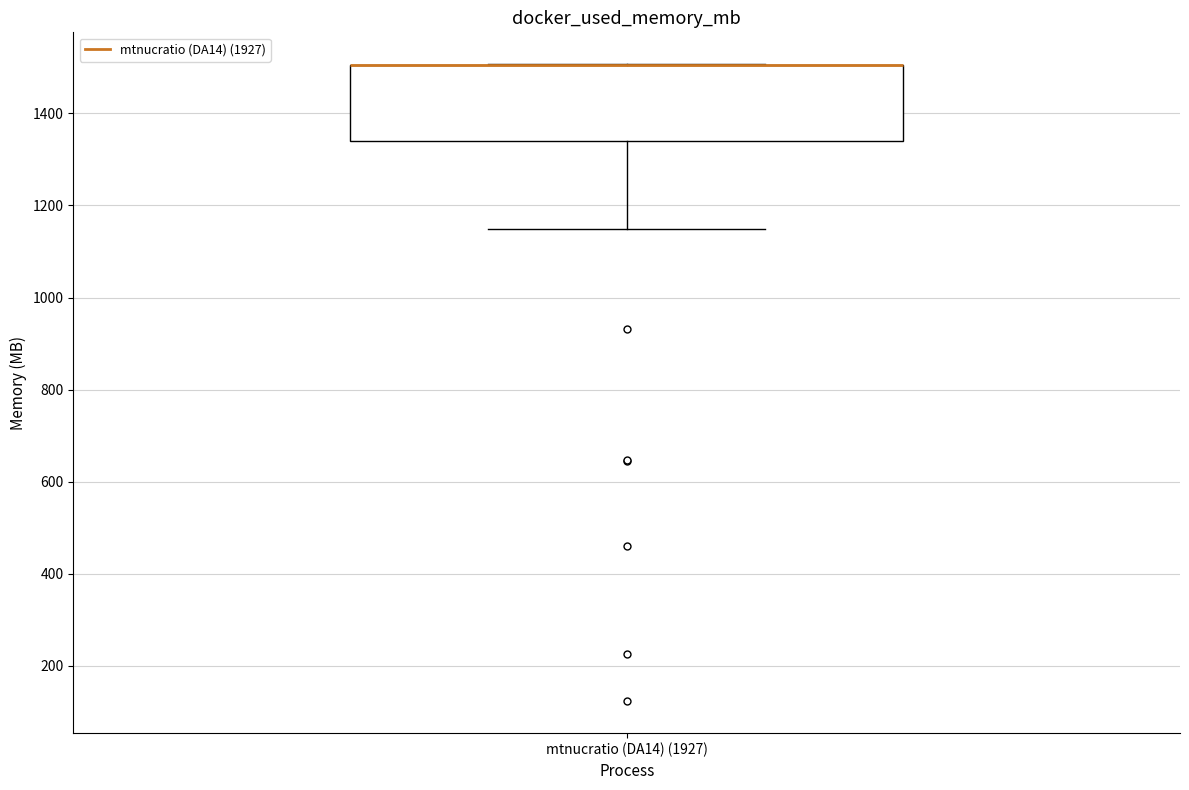

Read this box plot against the y-axis: the position of the median line, the range covered by the box, and the ends of both whiskers. The values are not printed on the chart, so give them approximately, as read against the axis.

median 1500 (drawn on the box's upper edge), box 1340 to 1500, whiskers 1140 to 1500